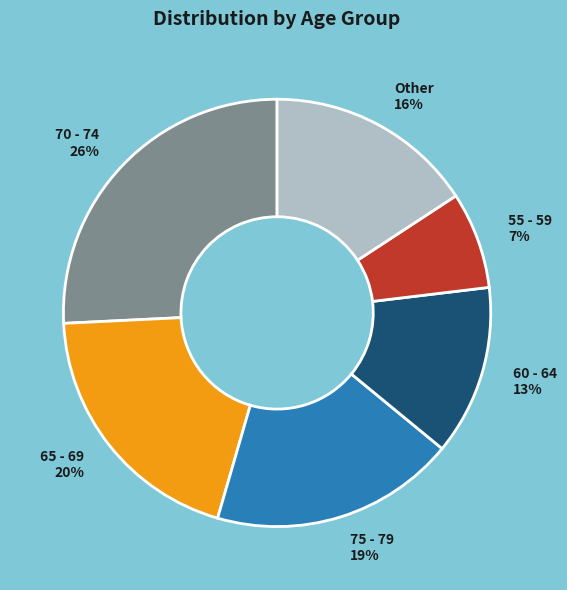

Count the number of slices in the pie.

6